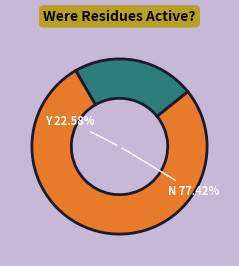

To the nearest percent, what is the average slice percentage?

50%